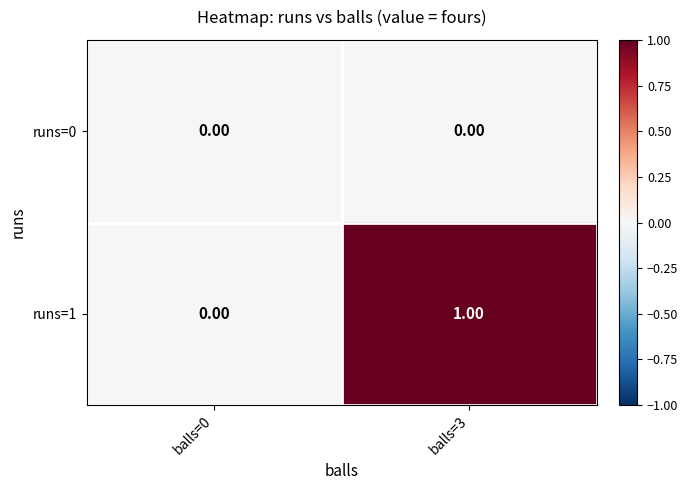

Which series has the largest total across all categories?

runs=1